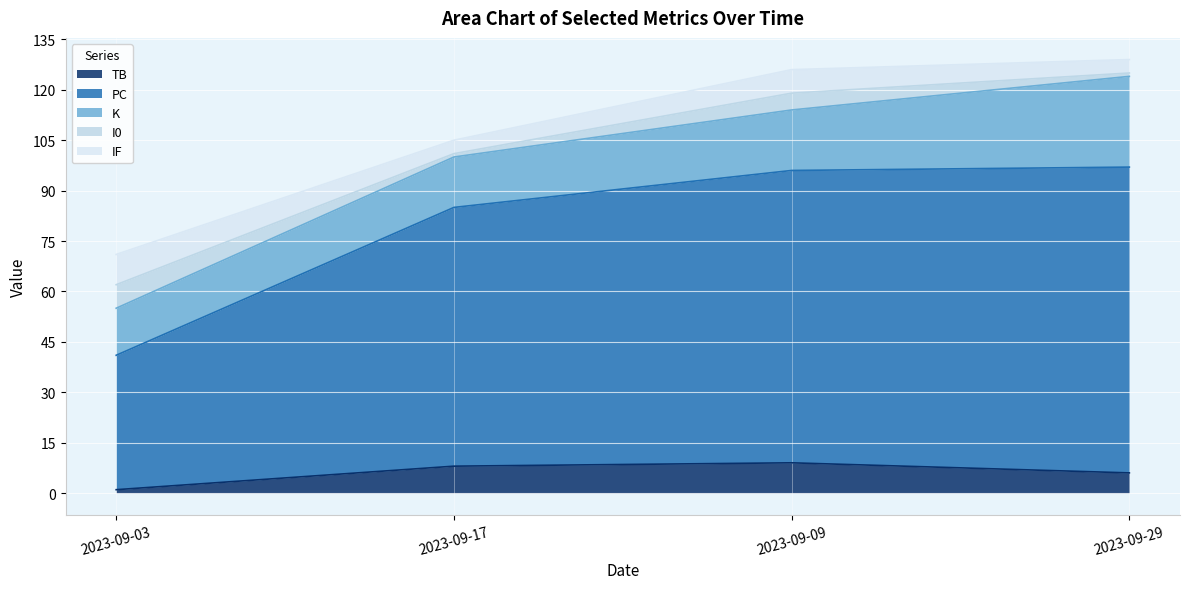

What is the sum of the TB values at 2023-09-29 and 2023-09-03?

7